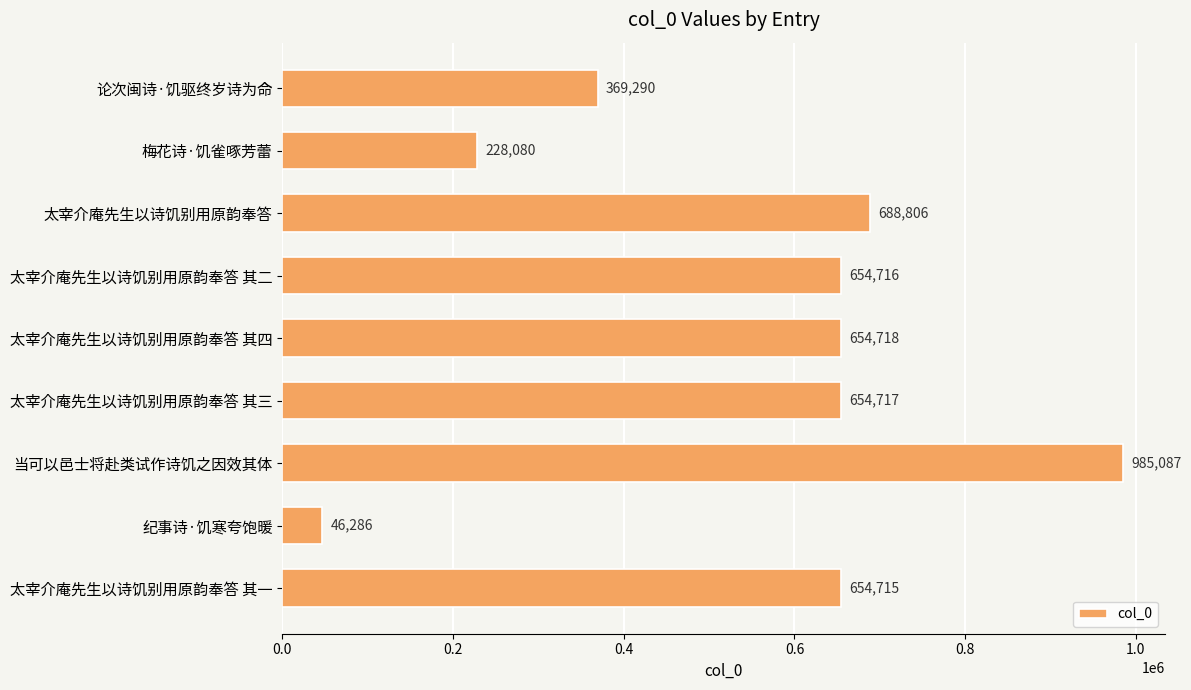

The chart shows a value of 369290 at 论次闽诗·饥驱终岁诗为命. True or false?

True